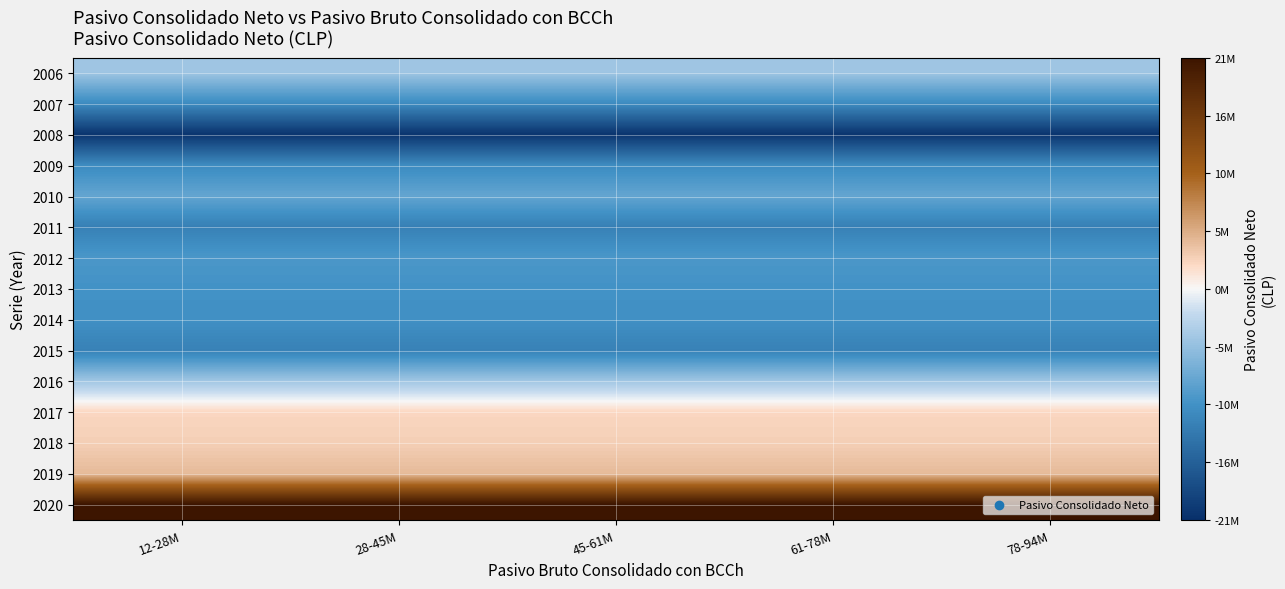

Which label corresponds to the largest value in the chart?

12-28M